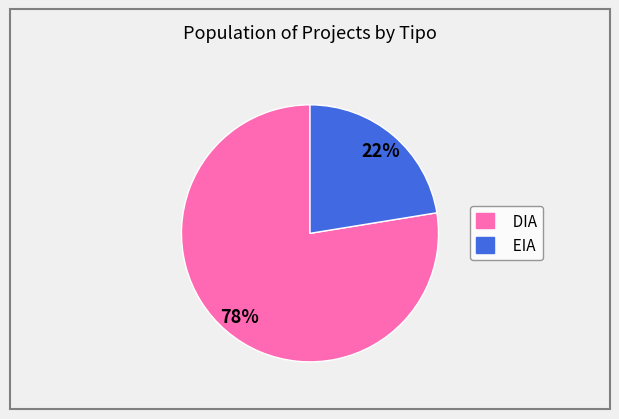

To the nearest percent, what portion does EIA represent?

22%